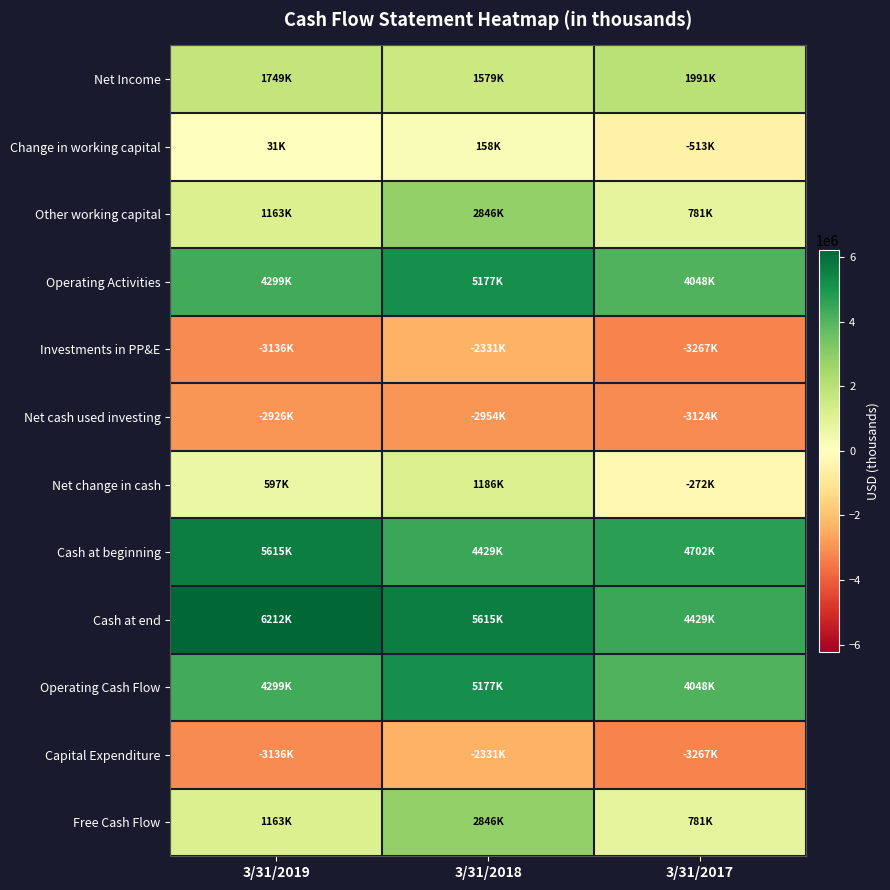

At which category is the sum across all series the highest?

3/31/2018